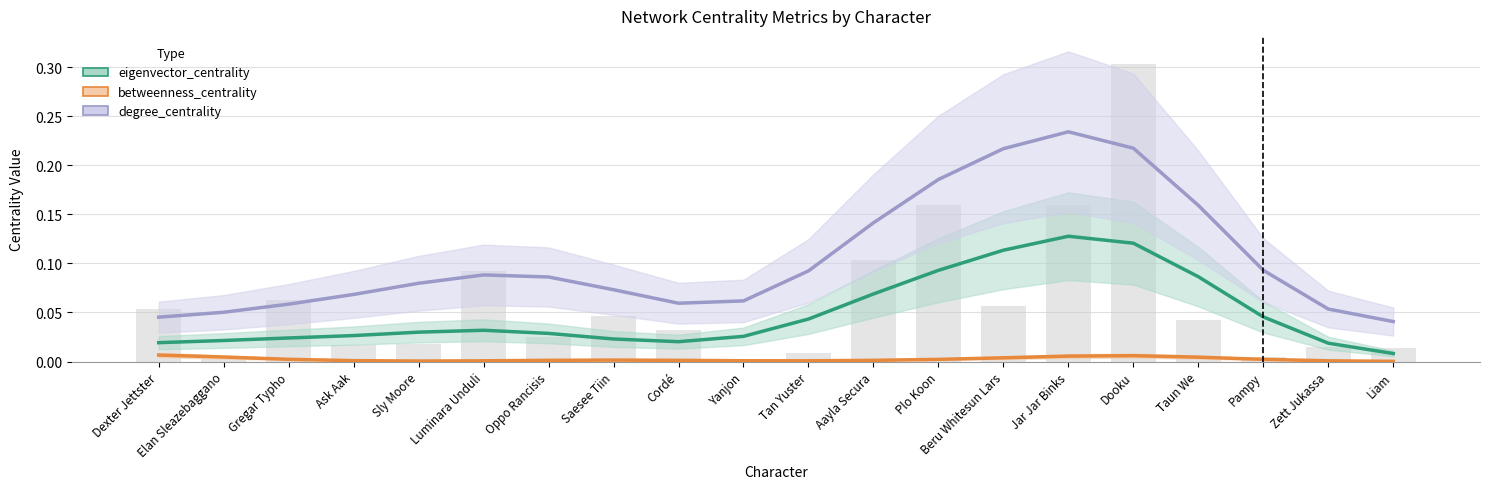

What are all the series names shown in the legend?

eigenvector_centrality, betweenness_centrality, degree_centrality